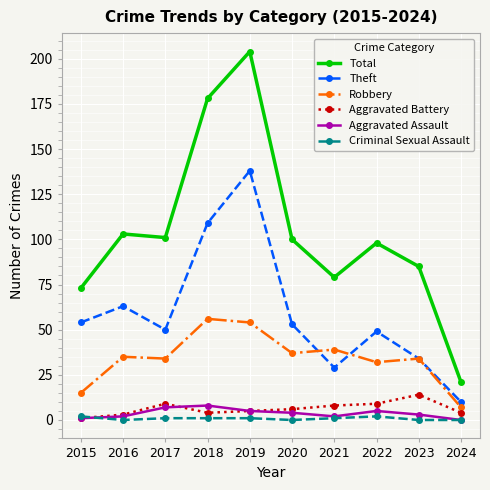

Which series has the widest spread of values?

Total